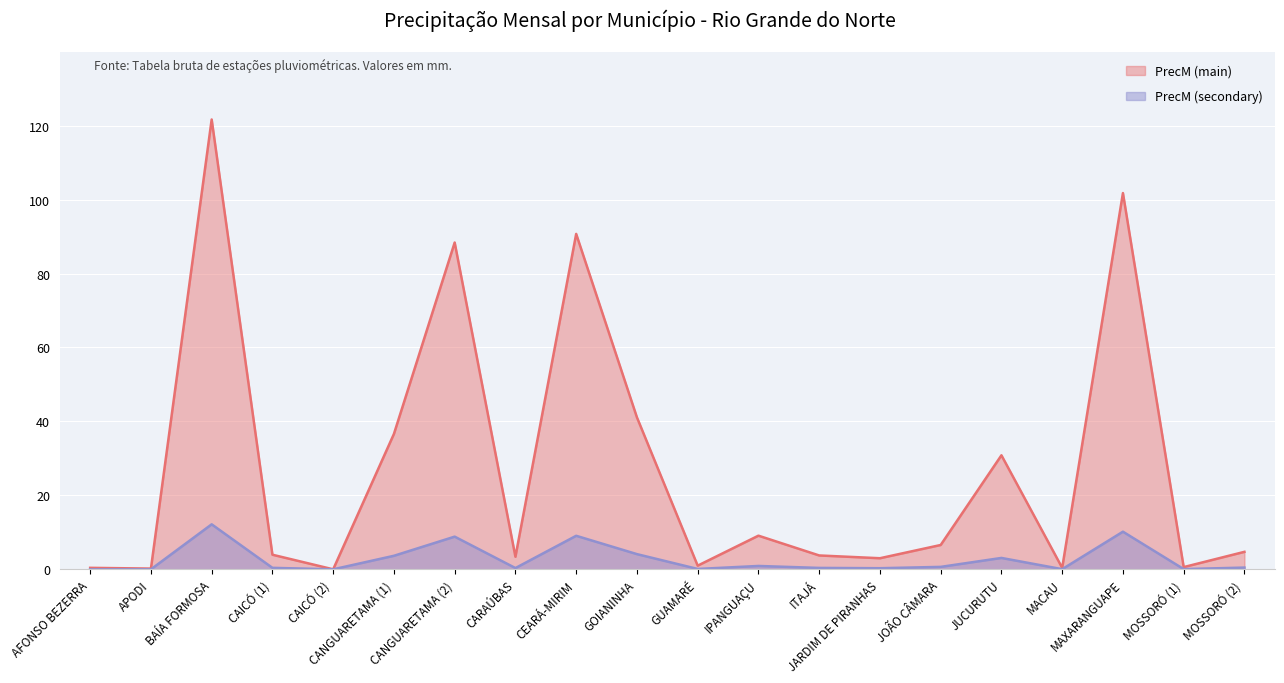

Which series has the largest total across all categories?

PrecM (main)